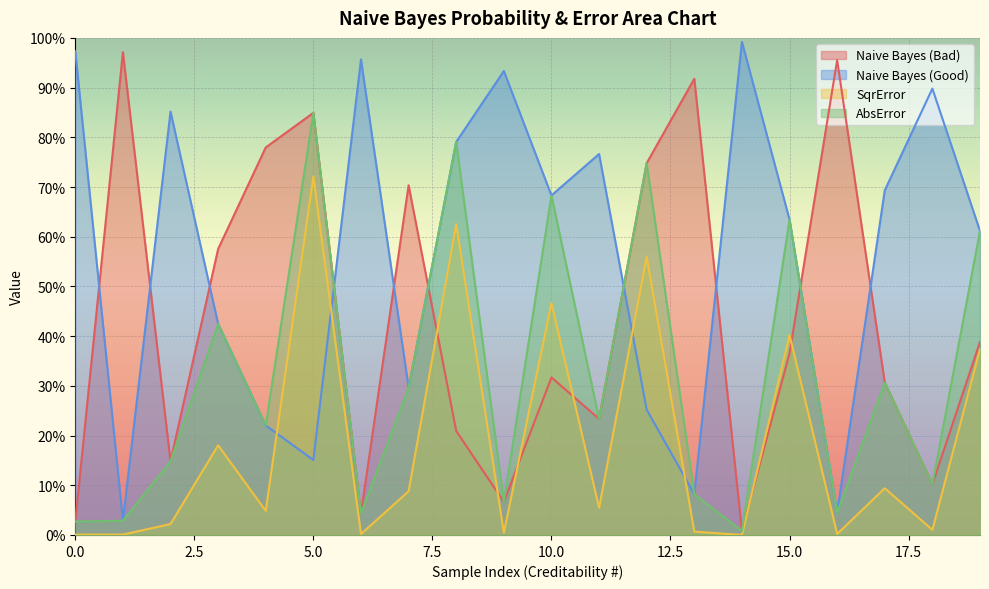

List the series in order of their overall mean, lowest first.

SqrError, AbsError, Naive Bayes (Bad), Naive Bayes (Good)